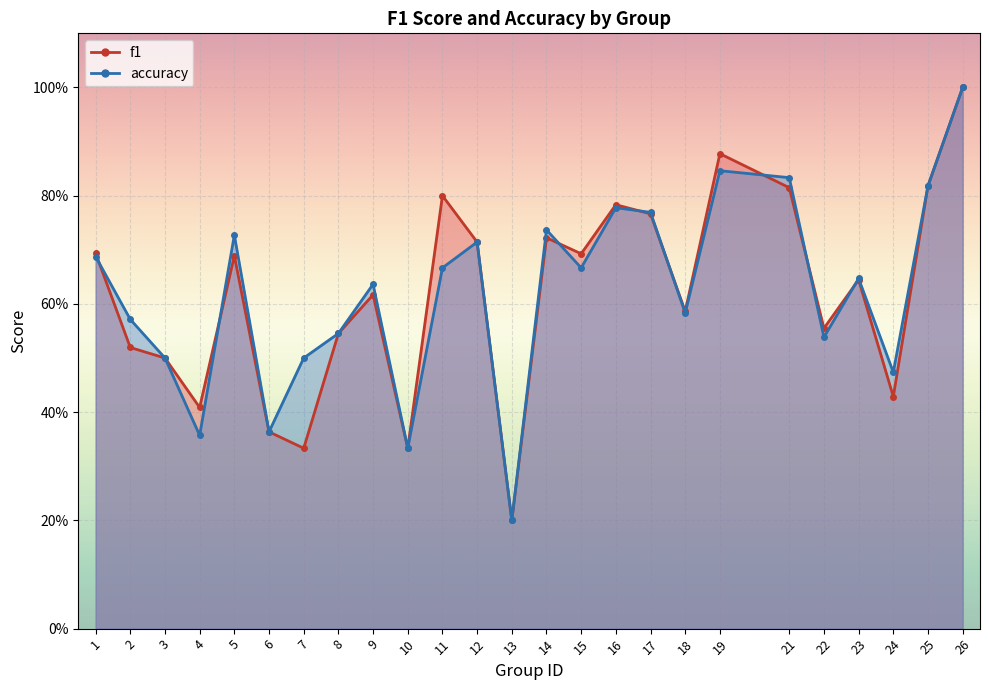

How many interior local peaks does the accuracy series have?

7